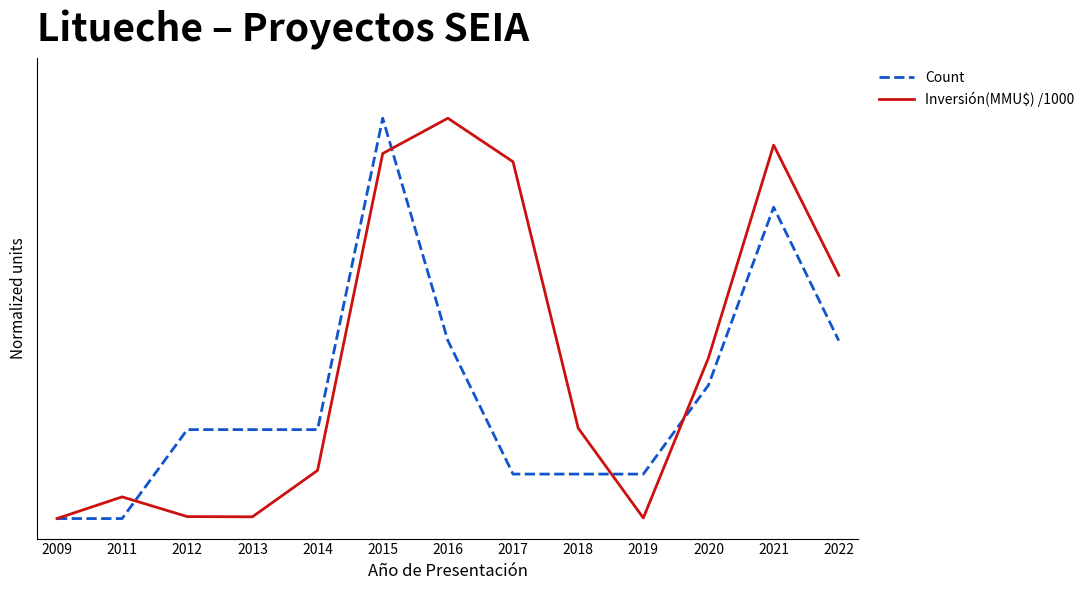

Does the chart have visible grid lines?

No